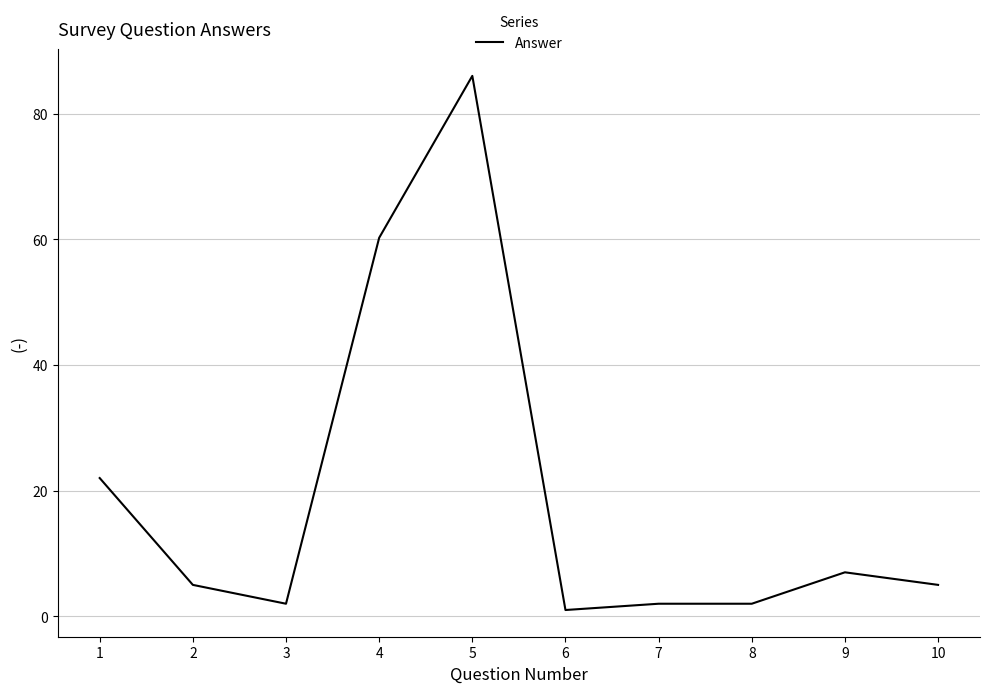

Does the chart have visible grid lines?

Yes